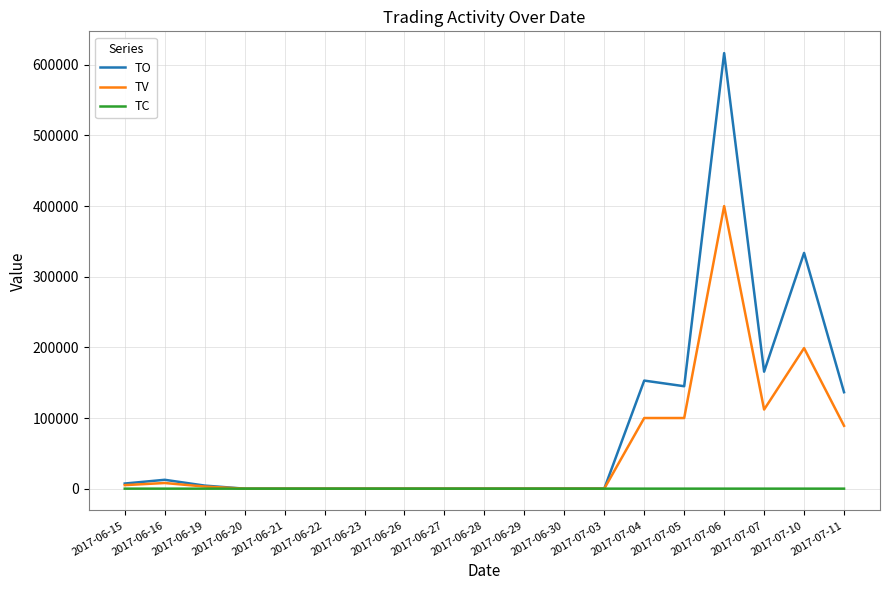

What is the average value of the TC series?

2